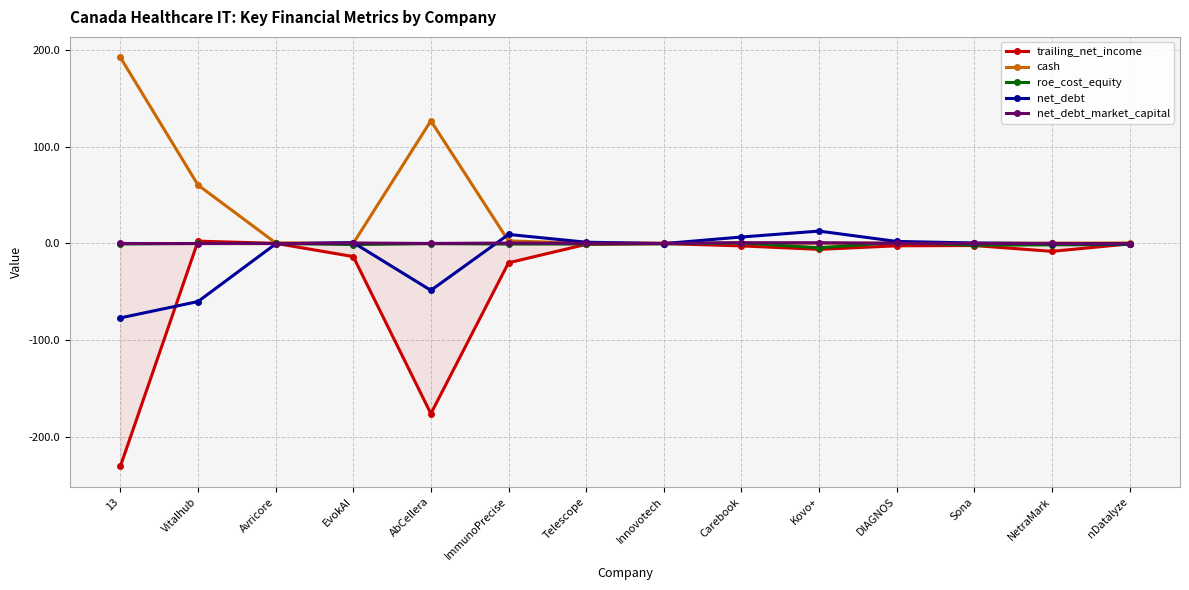

What are all the series names shown in the legend?

trailing_net_income, cash, roe_cost_equity, net_debt, net_debt_market_capital